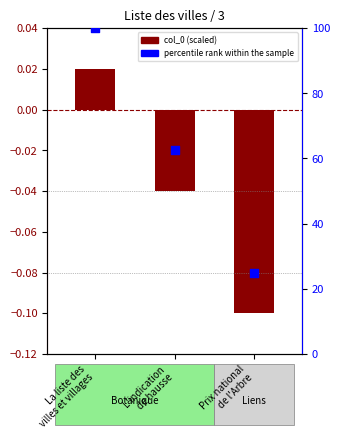

Which series reaches the maximum Y coordinate?

percentile rank within the sample